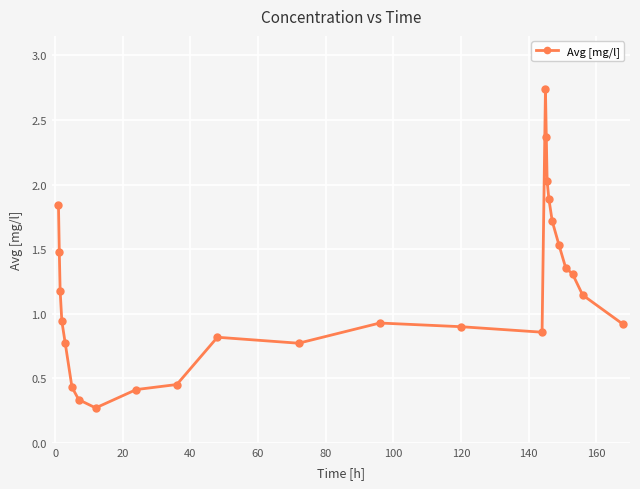

What is the average value?

1.2